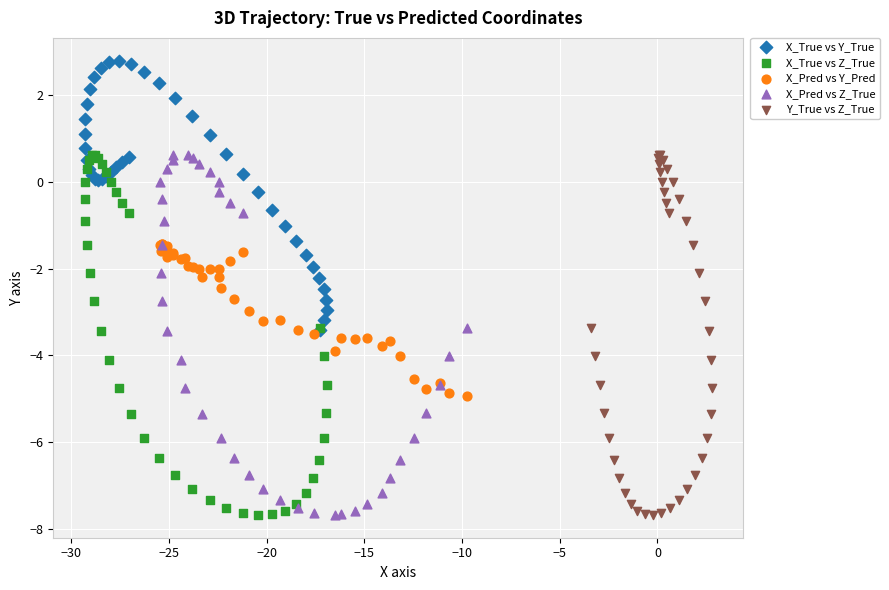

Which series contains the highest Y value?

X_True vs Y_True